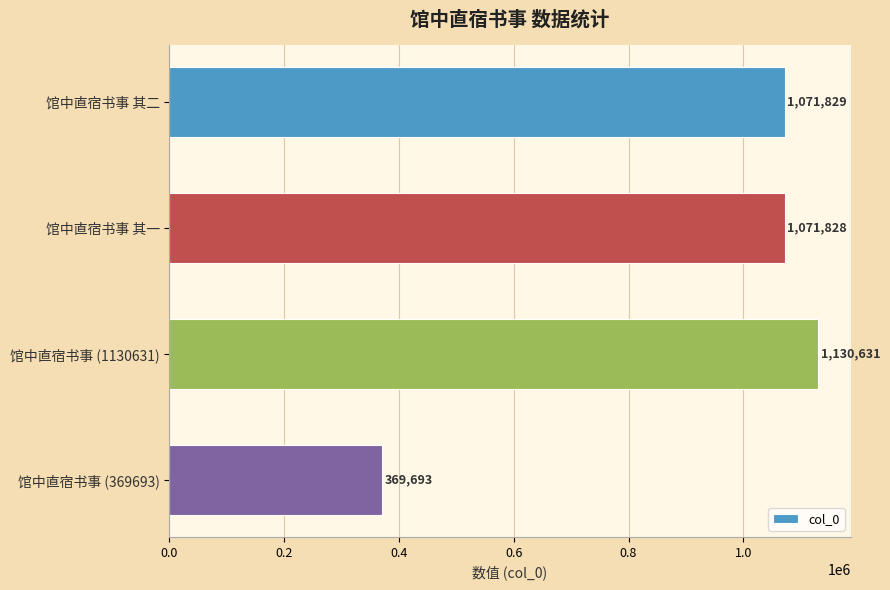

At which label is the value closest to 750162?

馆中直宿书事 其一